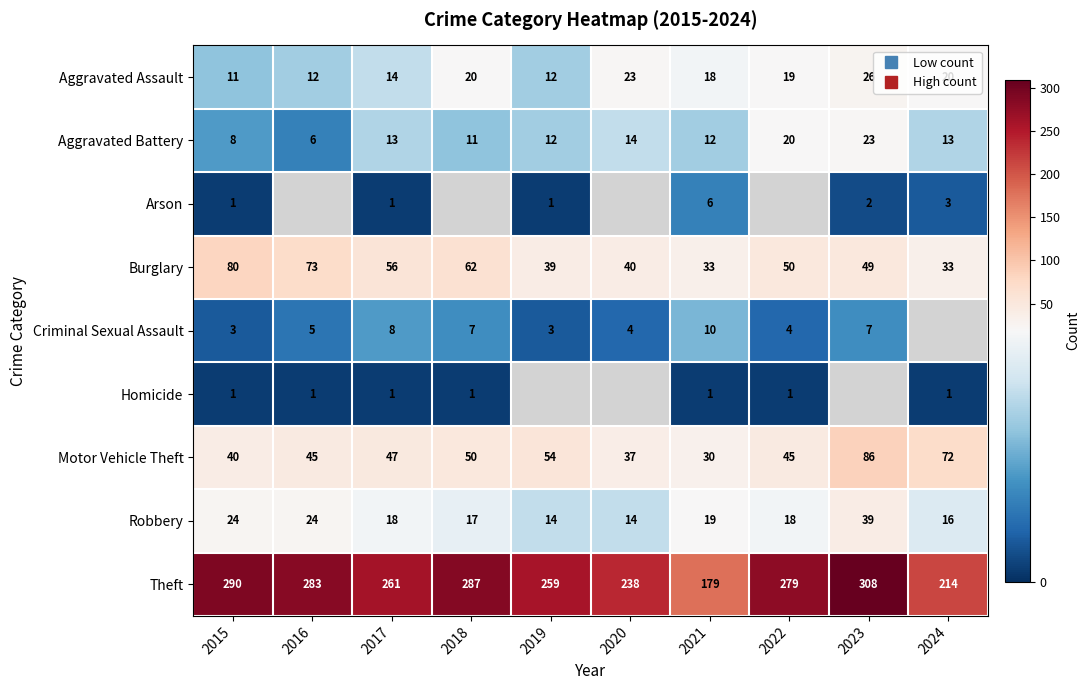

At which label does Motor Vehicle Theft first exceed 47?

2018